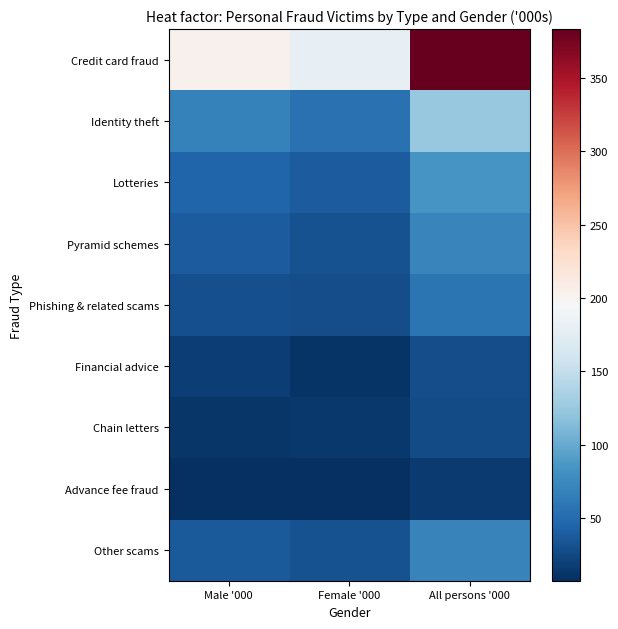

What is the spread (max minus min) of values at Female '000?

172.8